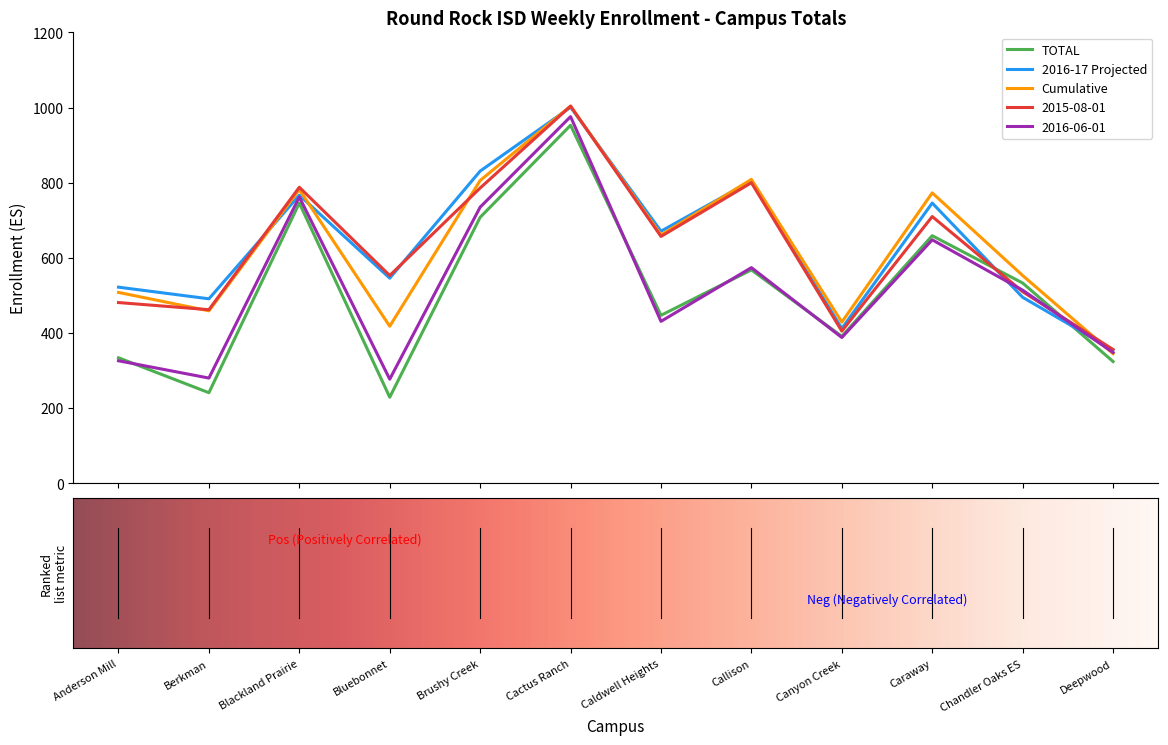

What is the highest value of the Cumulative series?

1004